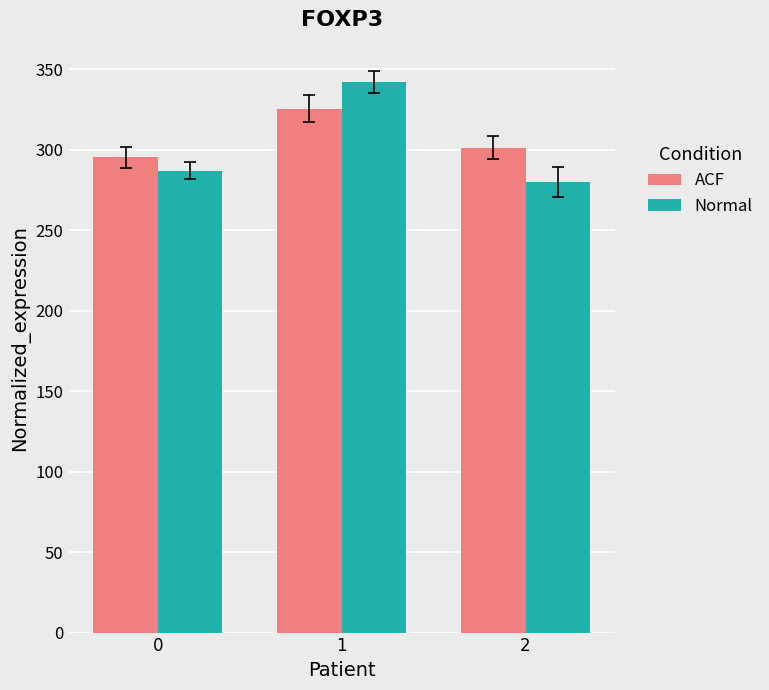

Rank the series by their maximum value, from lowest to highest.

ACF, Normal